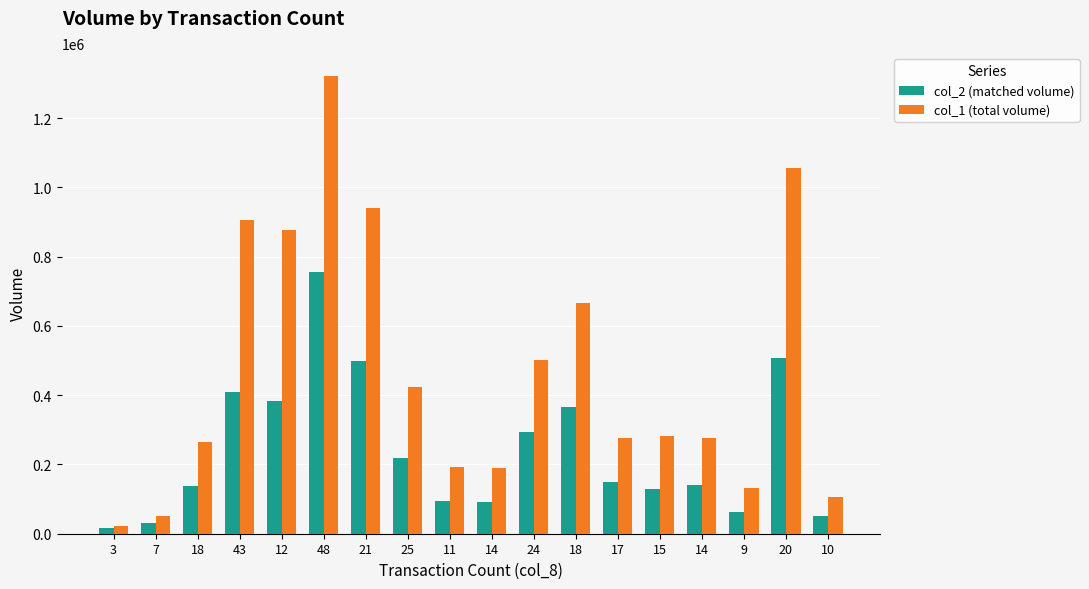

Count the number of data series in this chart.

2